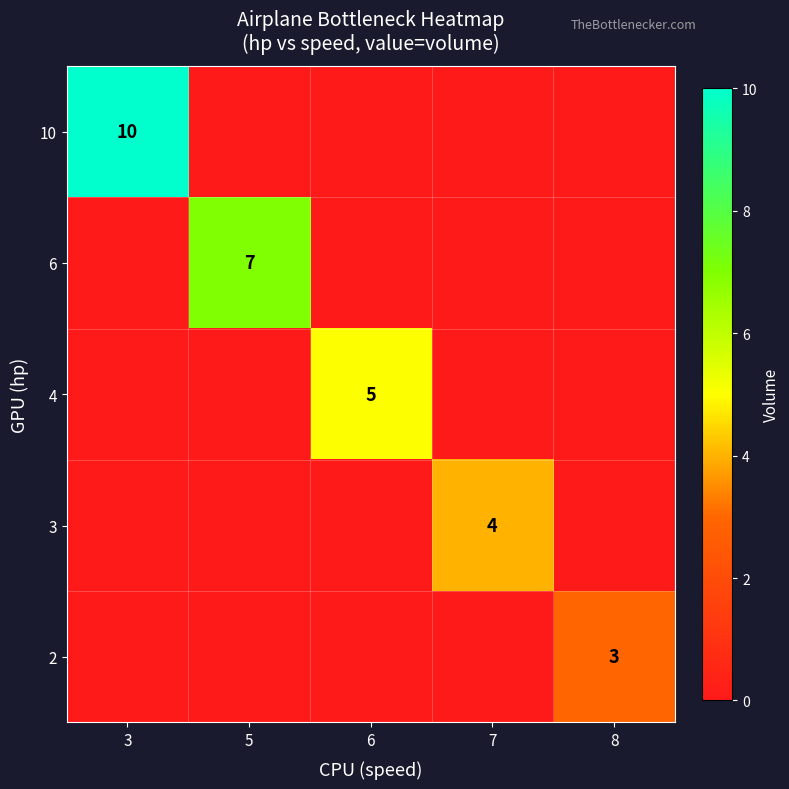

How many values in the 3 series exceed 0?

1